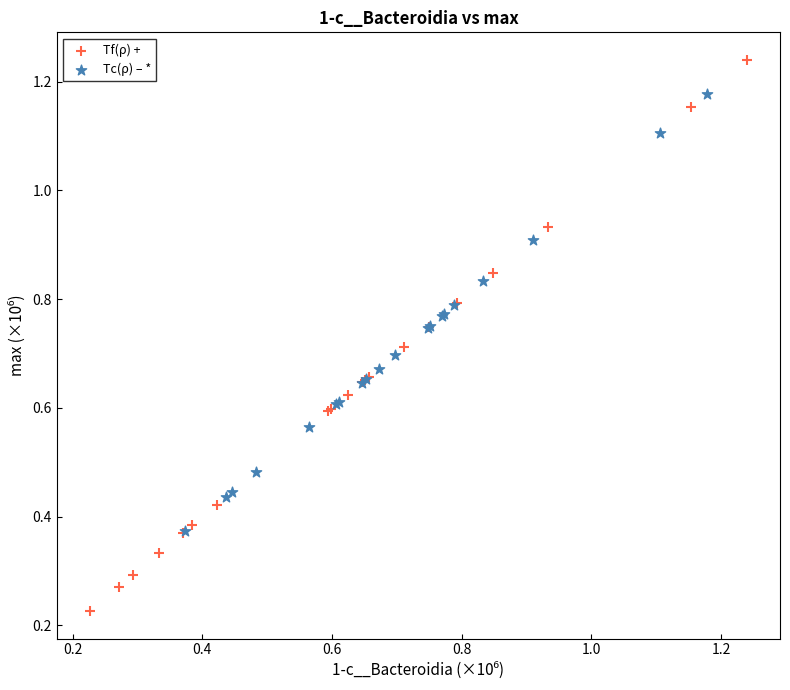

Which series reaches the maximum Y coordinate?

Tf(ρ) +